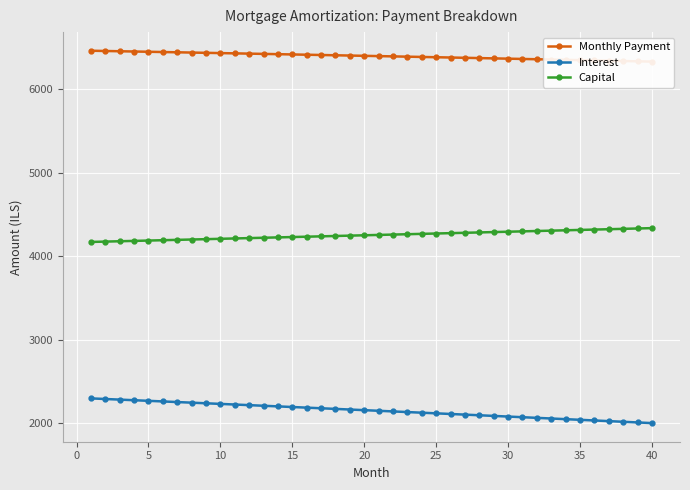

True or false: Capital and Interest cross at least once.

False